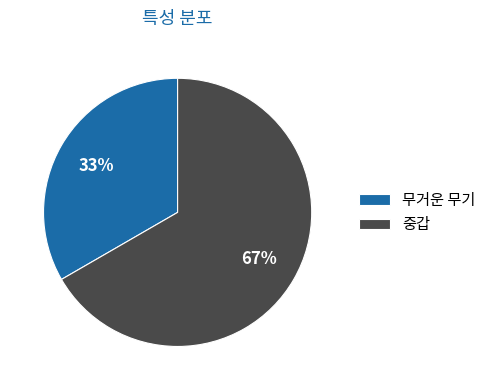

Between 중갑 and 무거운 무기, which is larger?

중갑